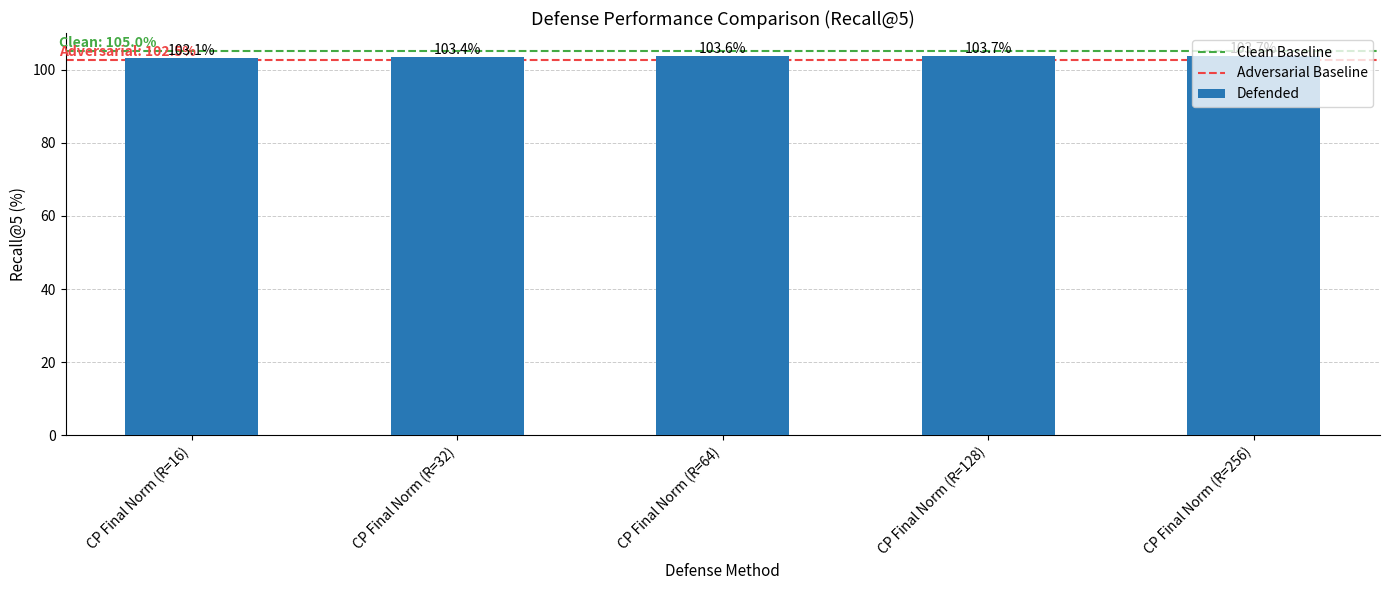

How many series are shown in this chart?

1